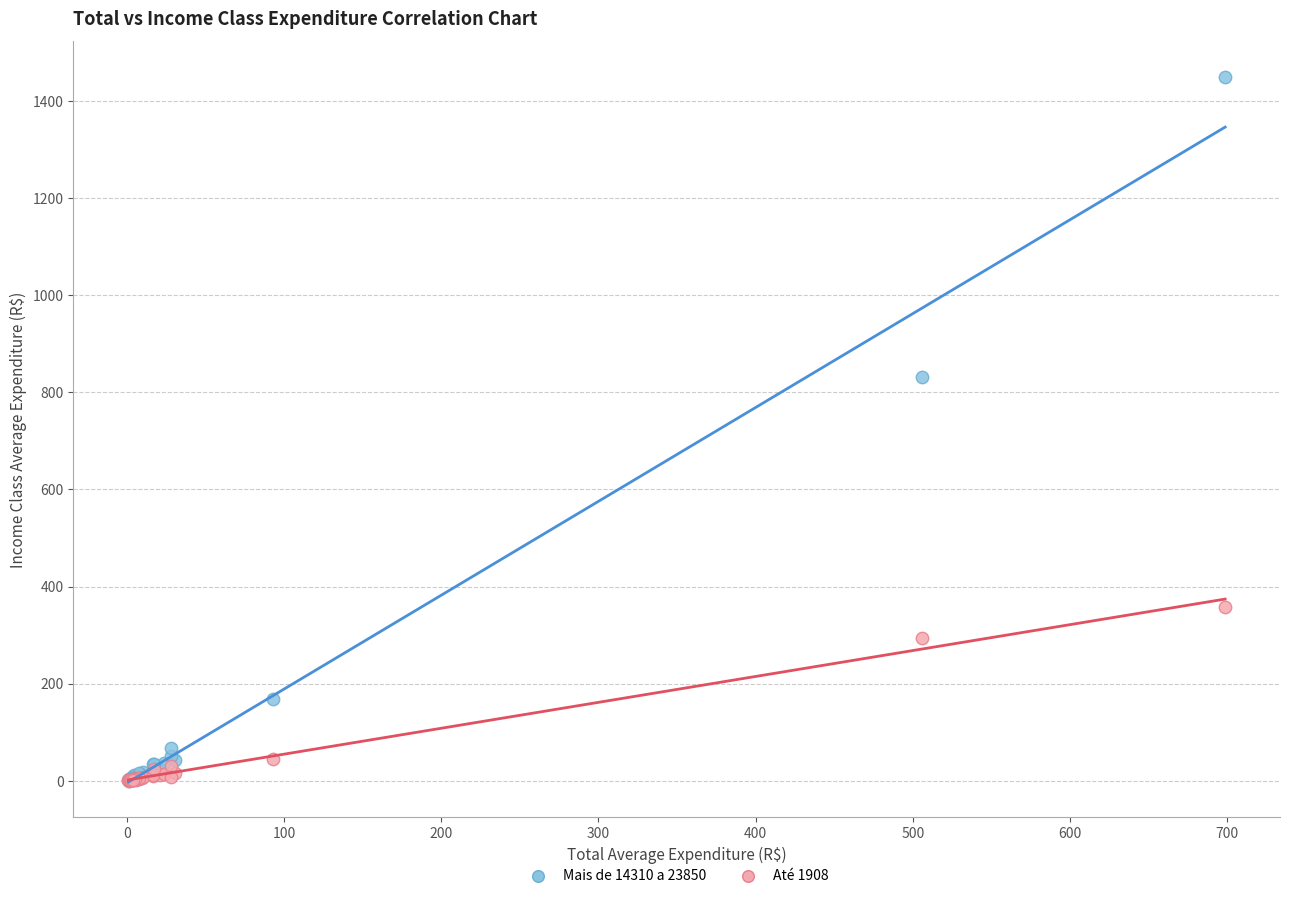

What are all the series names shown in the legend?

Mais de 14310 a 23850, Até 1908